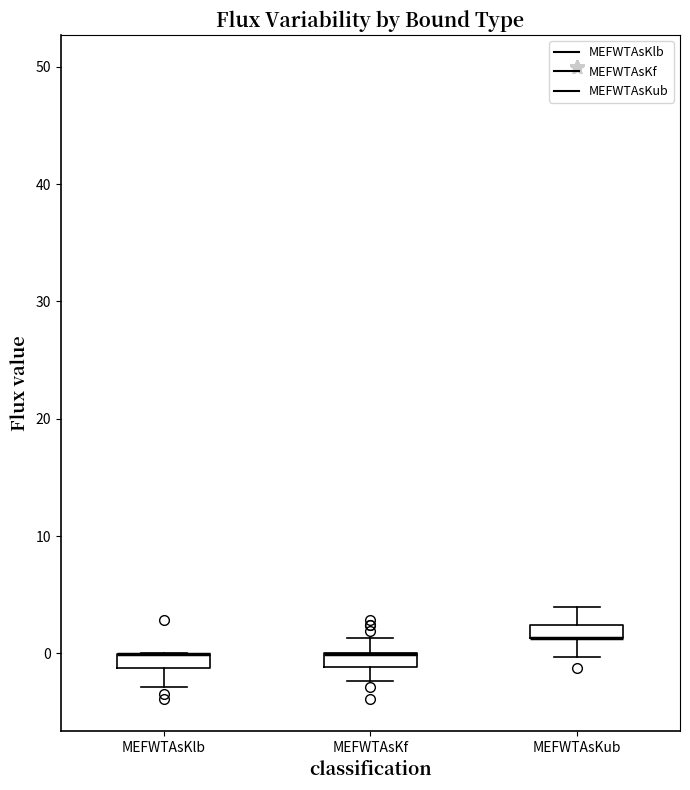

Where is the upper edge of the box for MEFWTAsKf on the y-axis? The values are not printed on the chart, so give them approximately, as read against the axis.

0